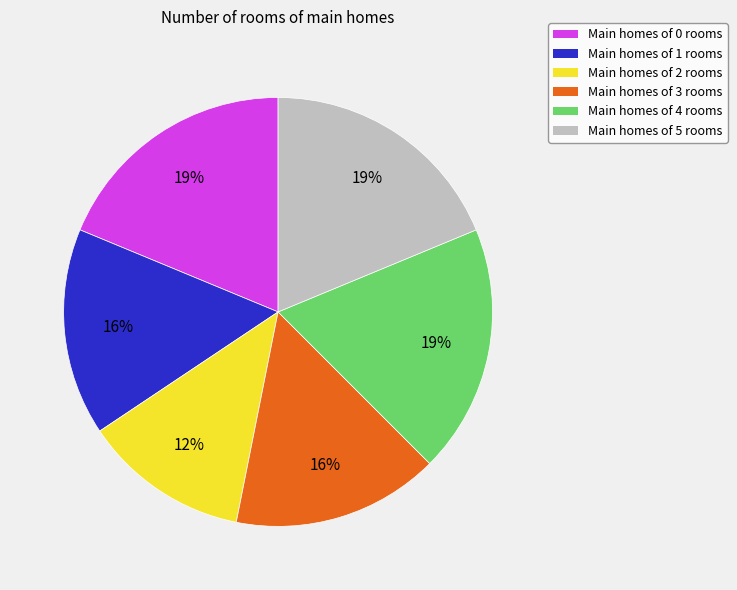

What percentage is the Main homes of 5 rooms slice, to the nearest percent?

19%